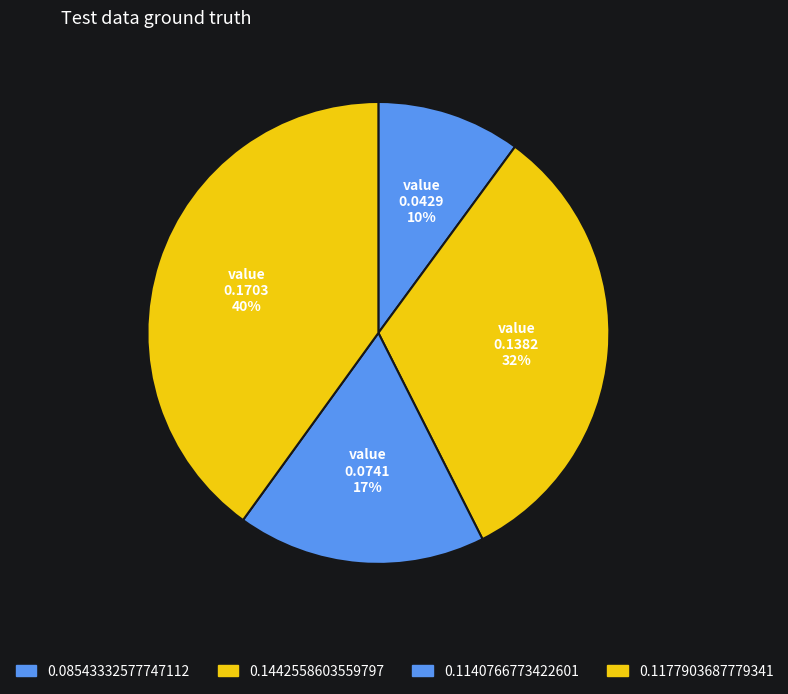

What is the largest slice in the pie chart?

0.1177903687779341